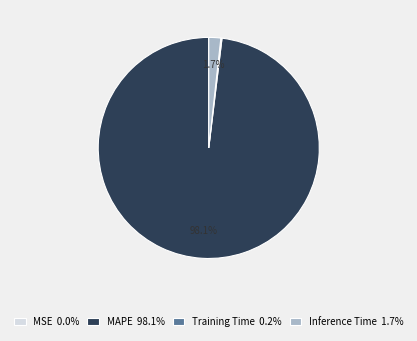

To the nearest percent, what is the difference between the largest and smallest slice percentages?

98%